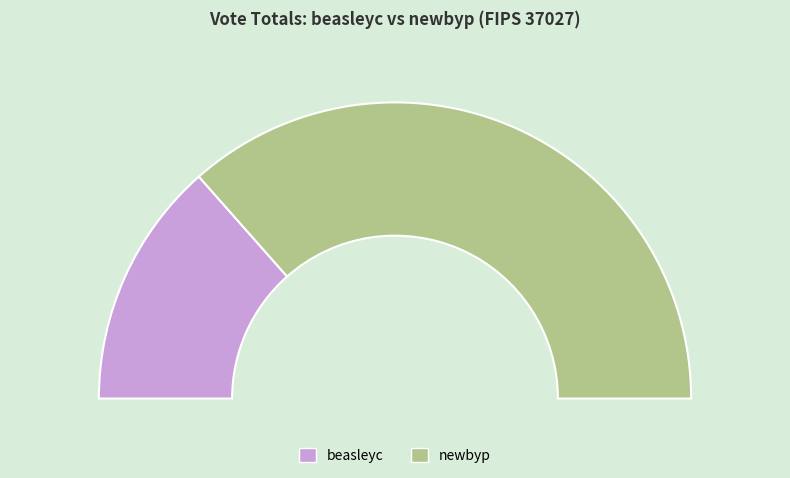

To the nearest percent, what is the difference between the largest and smallest slice percentages?

46%